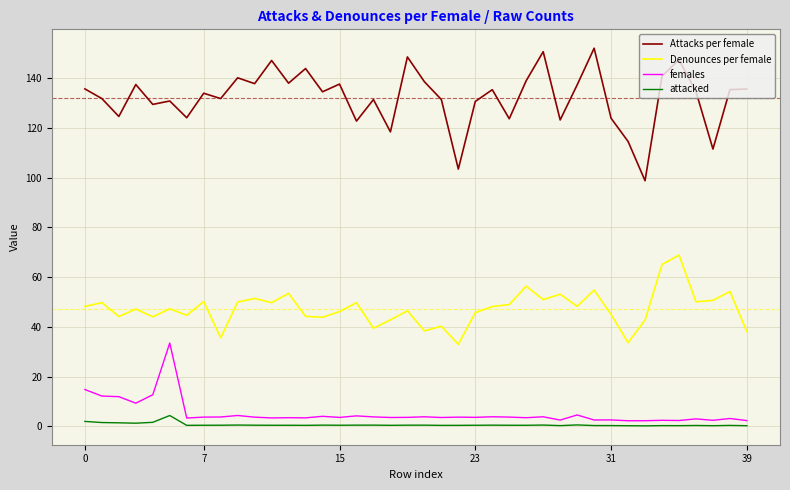

True or false: Denounces per female and Attacks per female cross at least once.

False